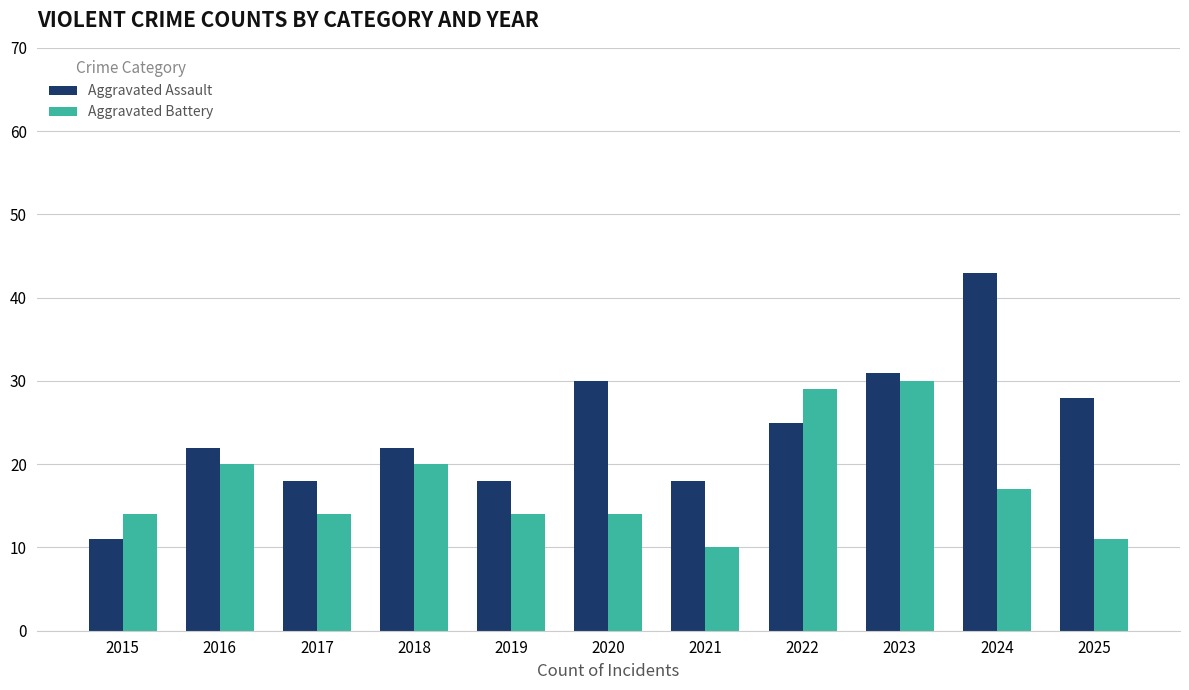

Reading left to right, extract all data points from this chart.

Aggravated Assault: 2015=11	2016=22	2017=18	2018=22	2019=18	2020=30	2021=18	2022=25	2023=31	2024=43	2025=28
Aggravated Battery: 2015=14	2016=20	2017=14	2018=20	2019=14	2020=14	2021=10	2022=29	2023=30	2024=17	2025=11